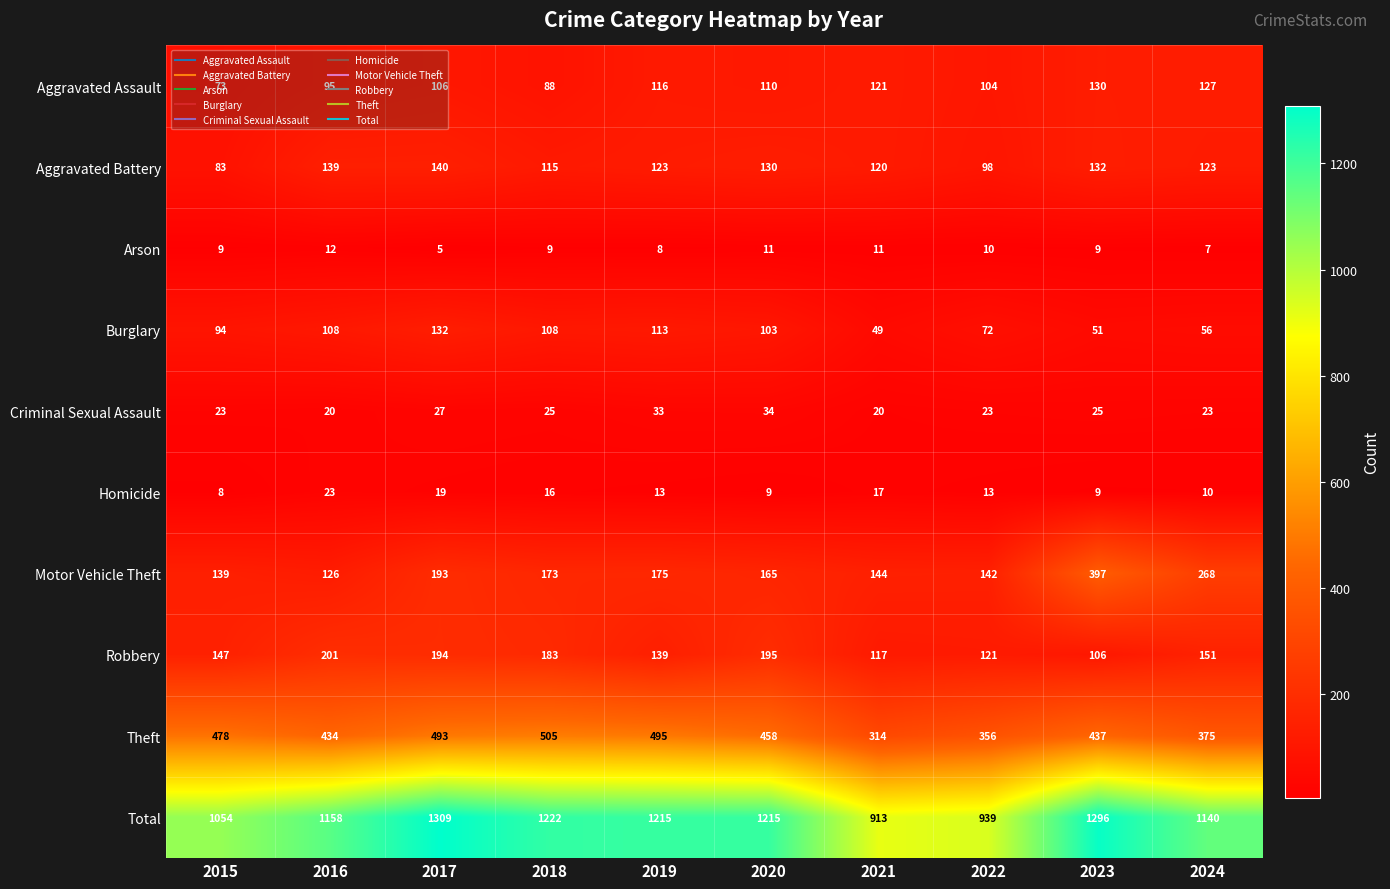

What is the total value across all series at 2021?

1826